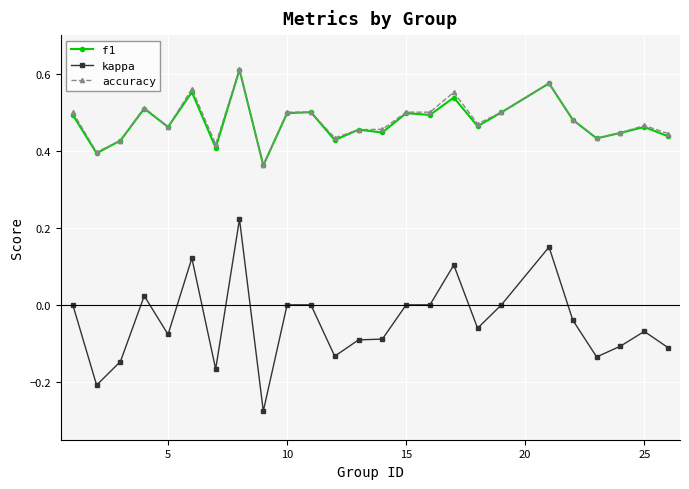

Which series has the largest range (max minus min)?

kappa